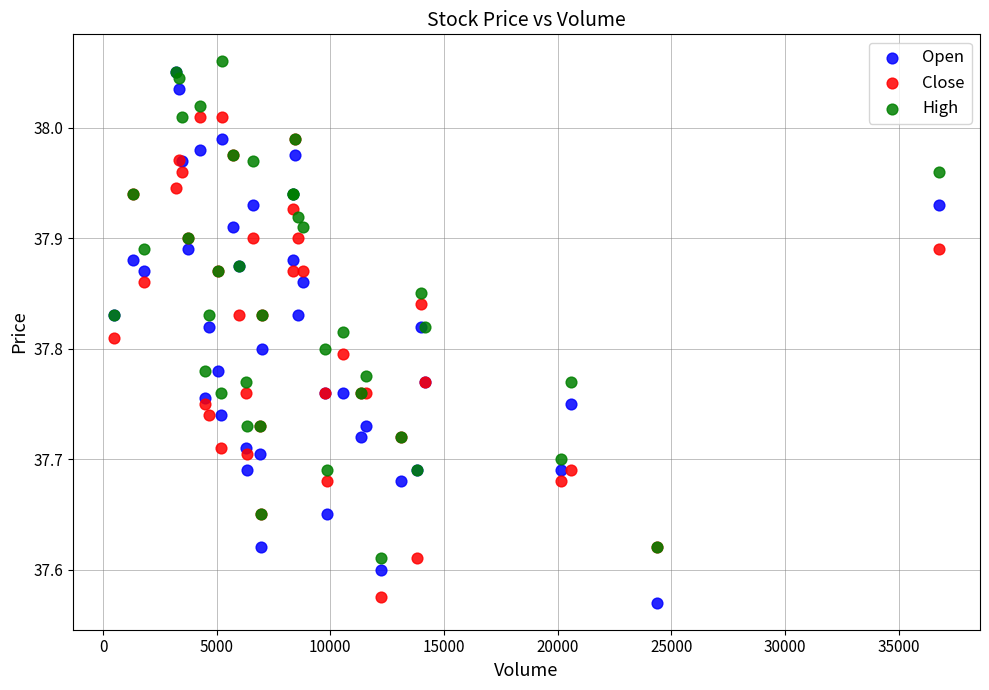

Which series has the widest spread of Y values?

Open